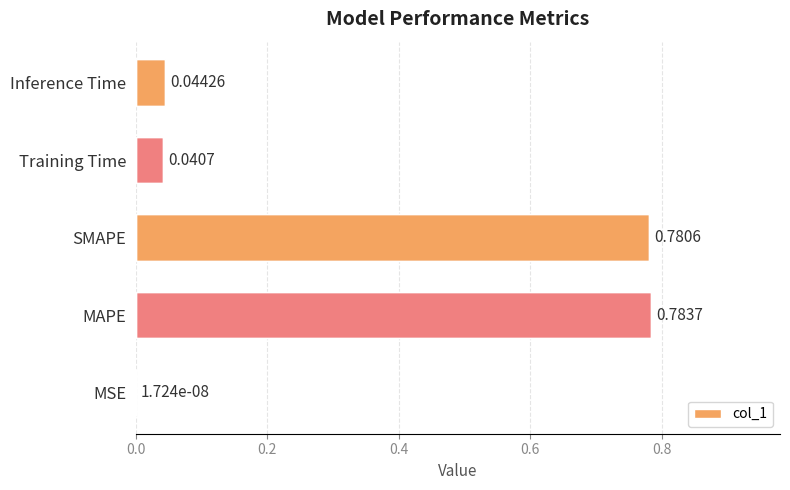

What is the sum of all values?

1.6